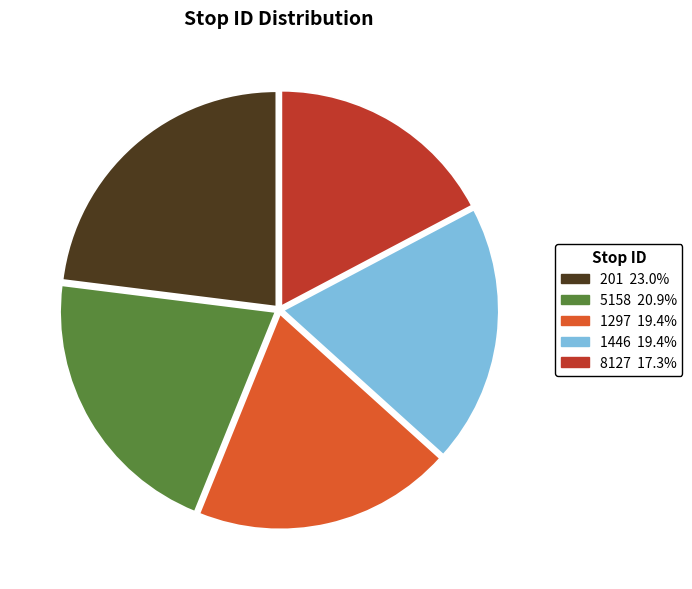

Combined, do 1446 and 201 account for over 50%?

No